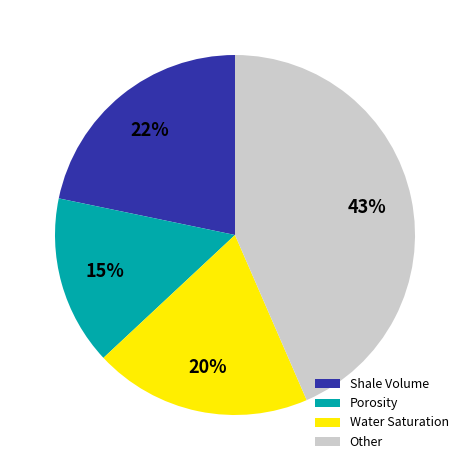

Do Porosity and Water Saturation together represent more than half of the pie?

No